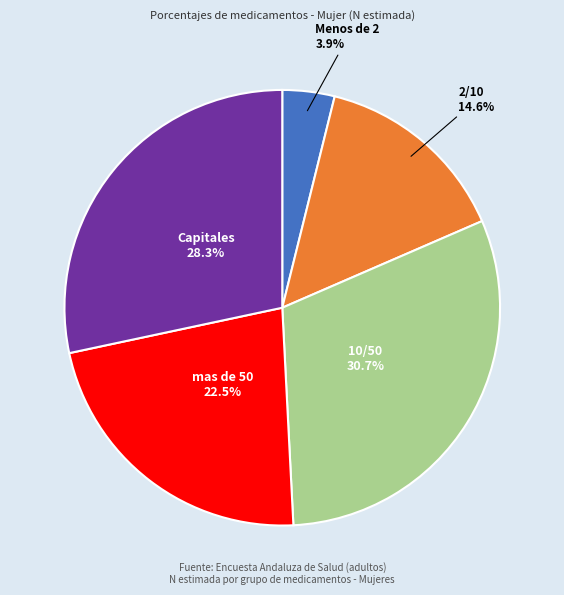

To the nearest percent, what is the combined percentage of Capitales and mas de 50?

51%